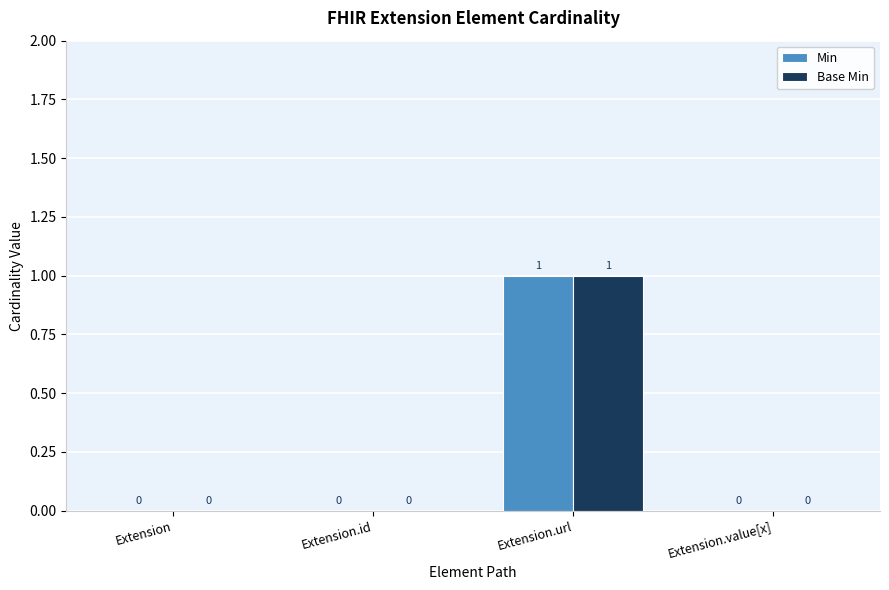

How many Base Min values are between 0 and 1?

4